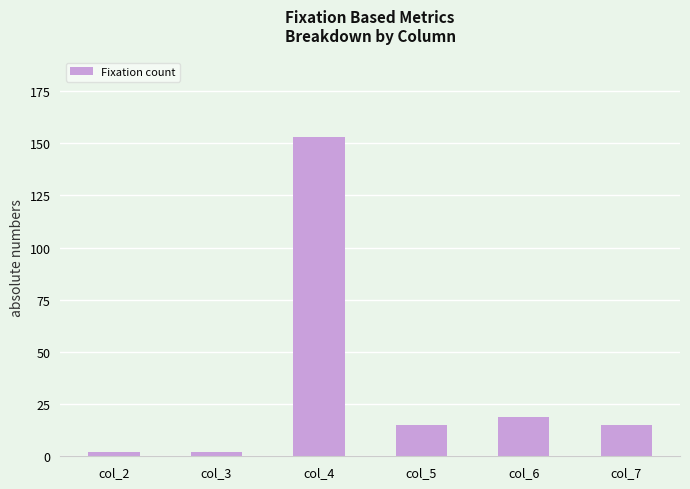

At which label is the value closest to 77?

col_6